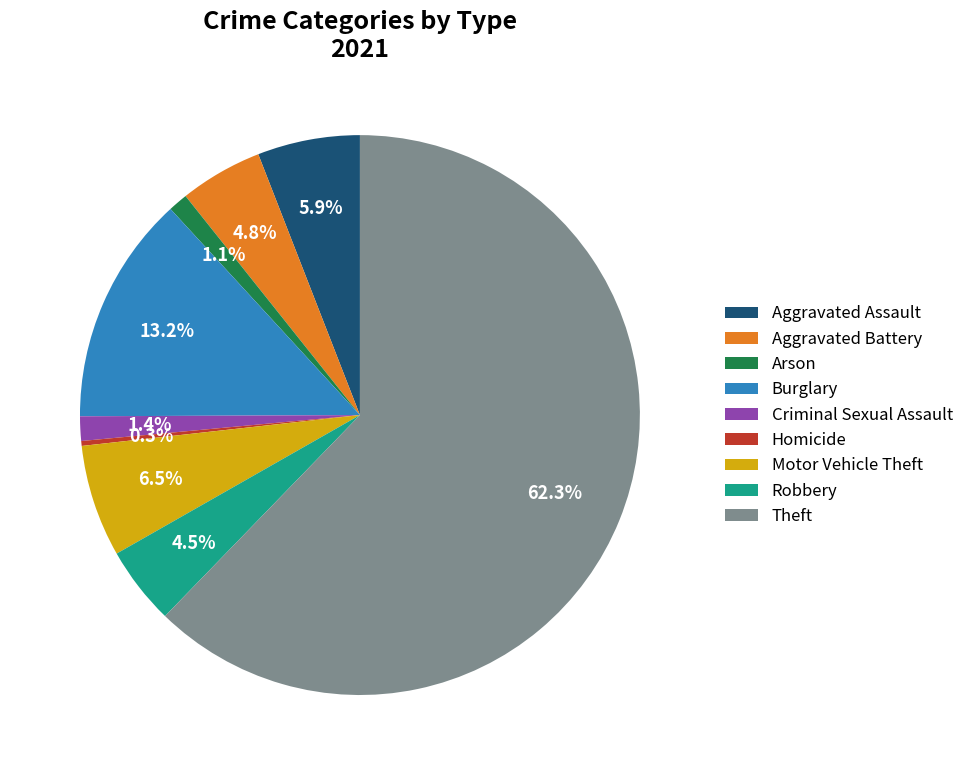

Which category has the biggest portion of the pie?

Theft